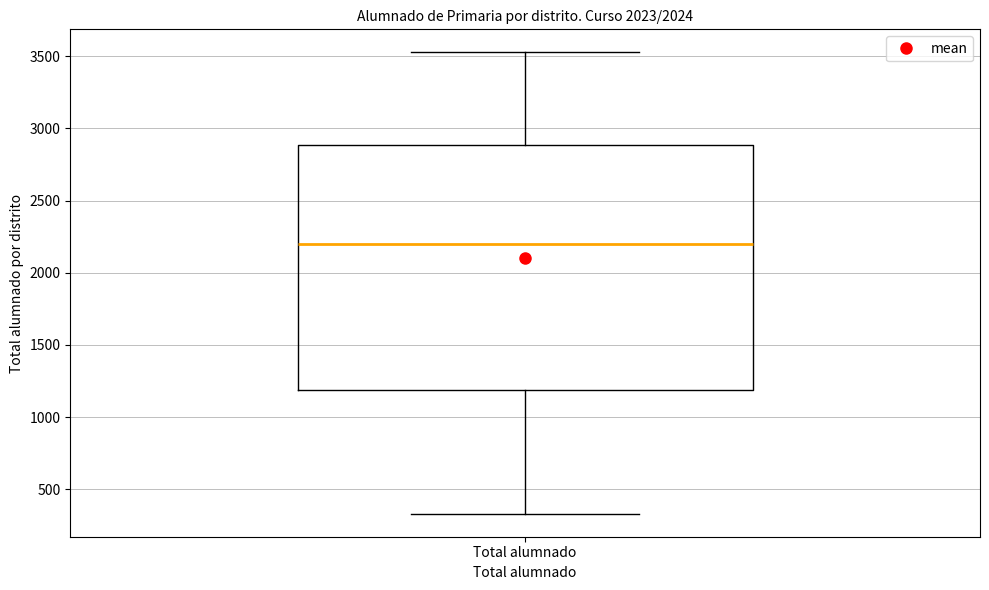

Transcribe this box plot: give where the median line is, the range the box spans, and where the two whiskers end, as read against the y-axis. The values are not printed on the chart, so give them approximately, as read against the axis.

median 2200, box 1200 to 2900, whiskers 350 to 3550